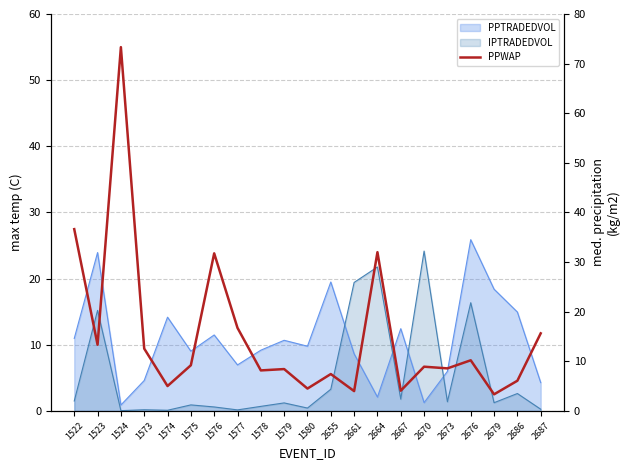

What is the sum of all values?

320.0